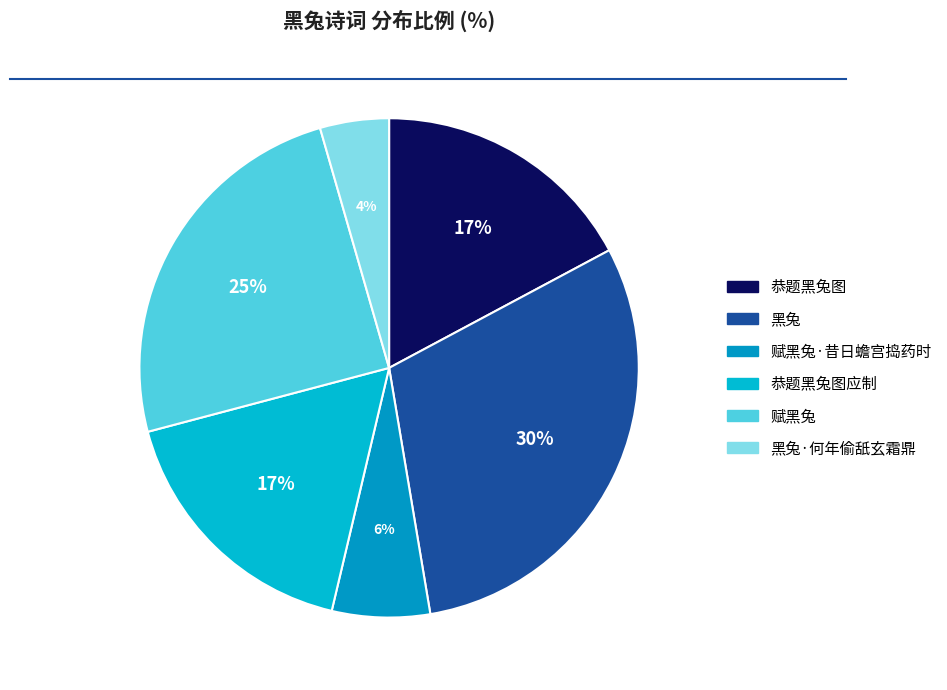

Approximately how many times larger is the value at 恭题黑兔图 compared to 黑兔·何年偷舐玄霜鼎?

3.9